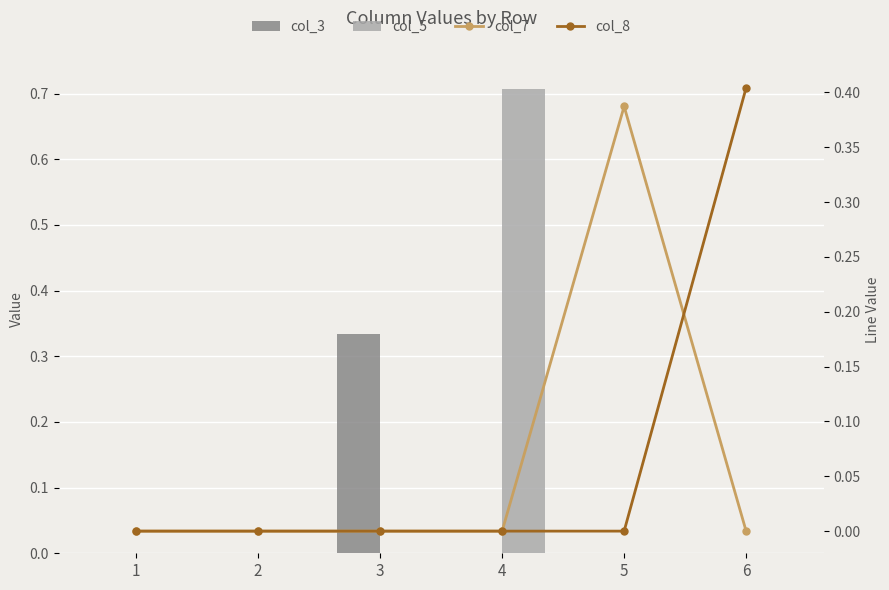

List the series in order of their peak value, lowest first.

col_3, col_7, col_8, col_5